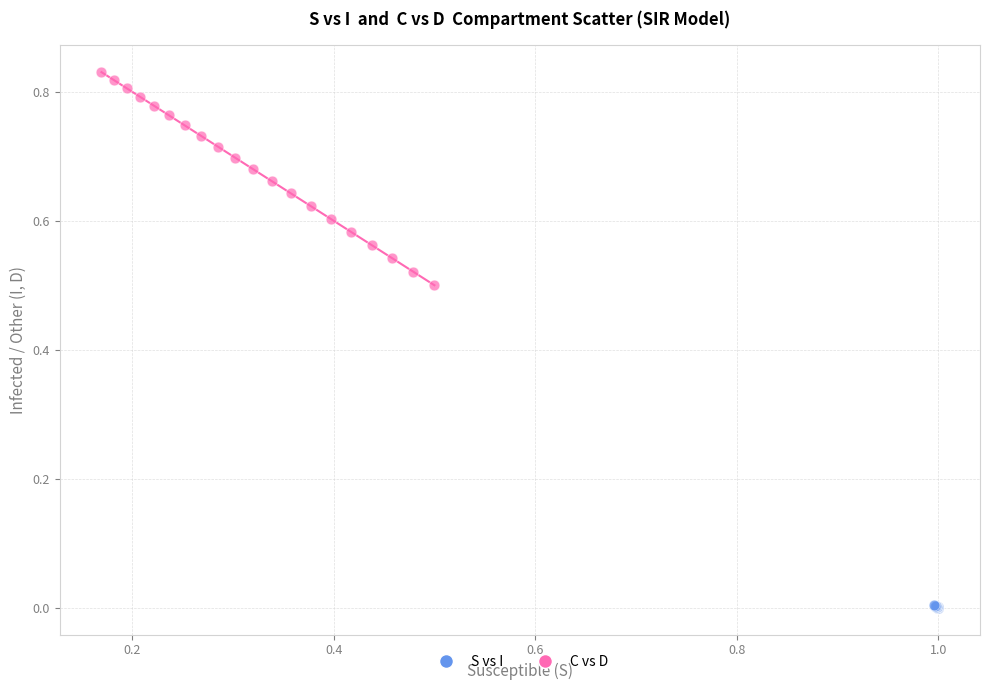

Which series has the largest Y range (max minus min)?

C vs D